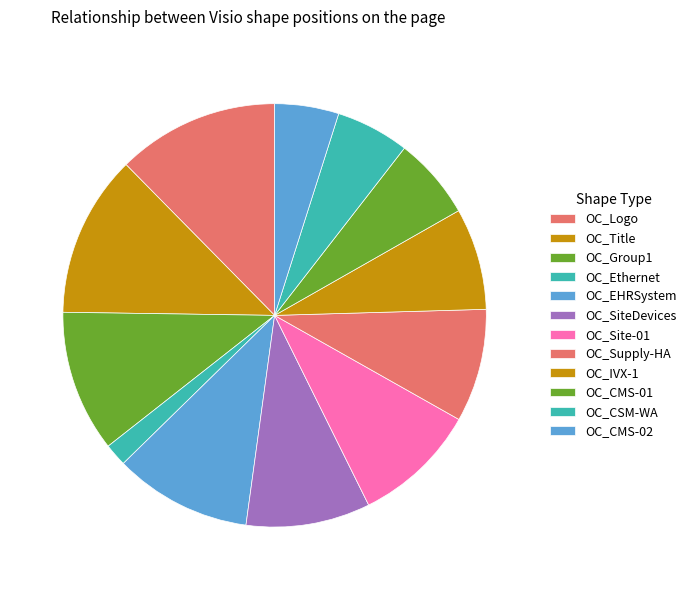

What percentage is NOT represented by OC_CMS-01?

93.7%